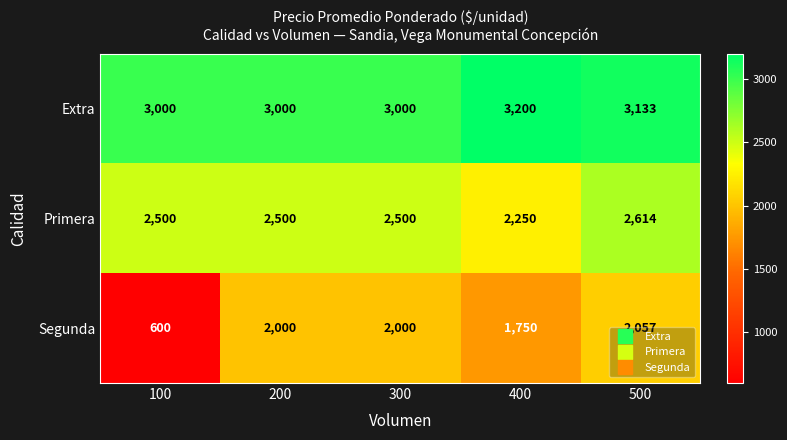

What is the difference between the second highest and minimum values in the Extra series?

133